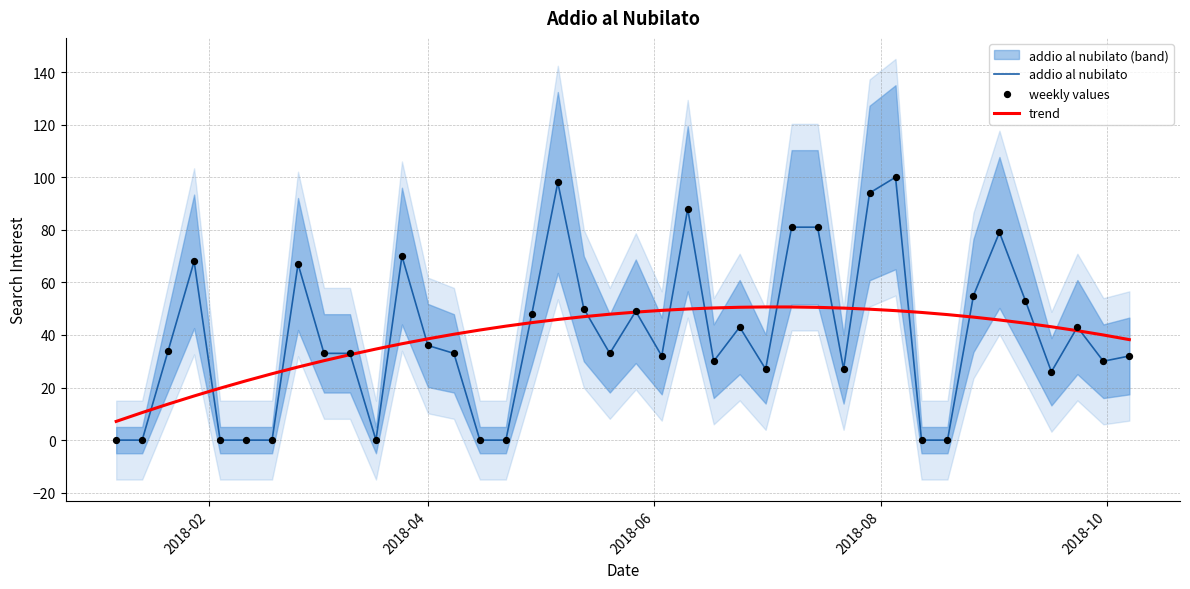

What is the maximum value for trend?

50.7